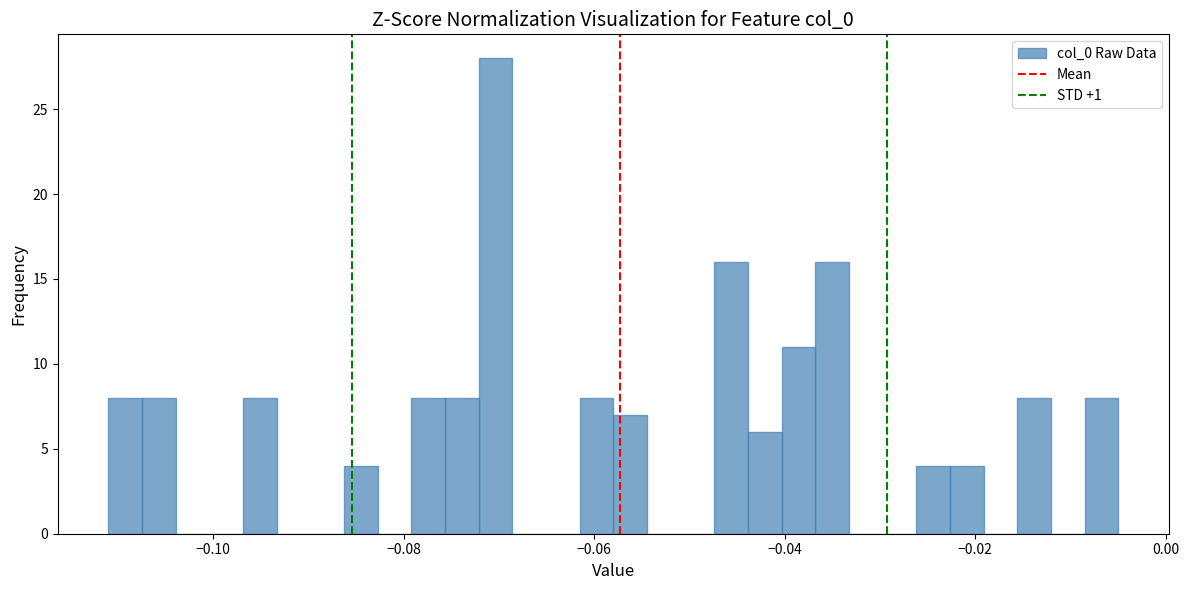

Around what value on the x-axis is the tallest bar? Give the approximate position of its centre, as read against the axis.

-0.070